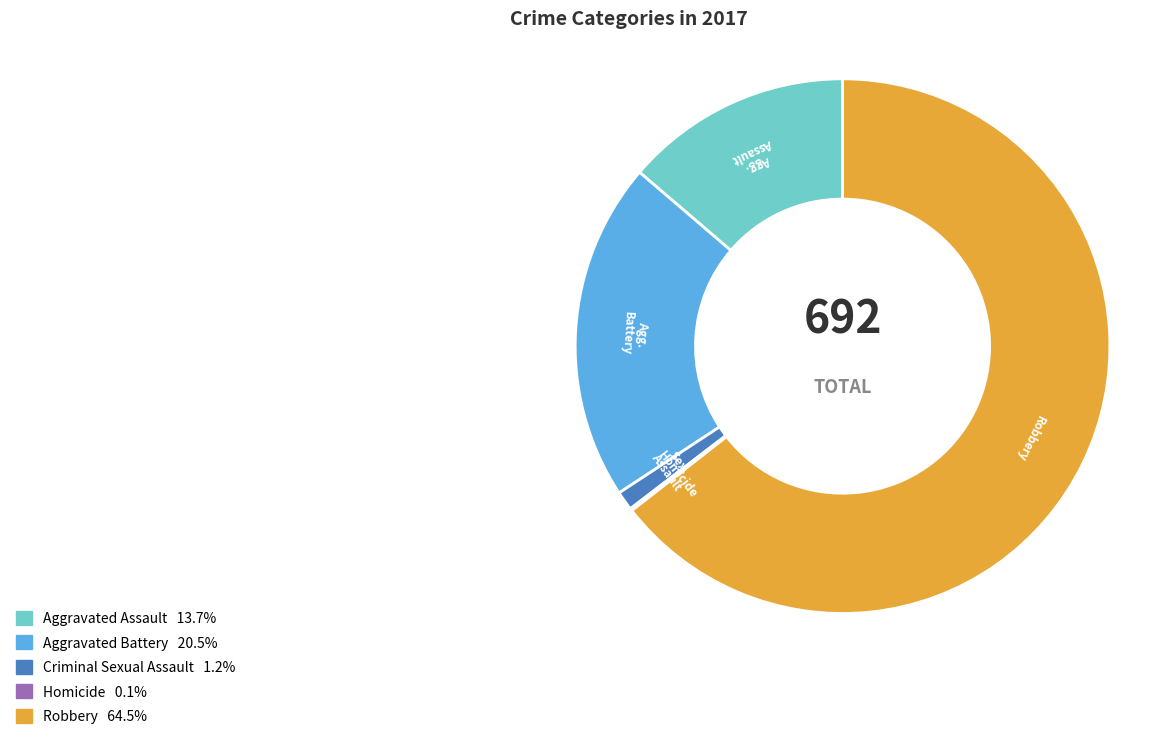

Which slice represents more than half of the pie?

Robbery